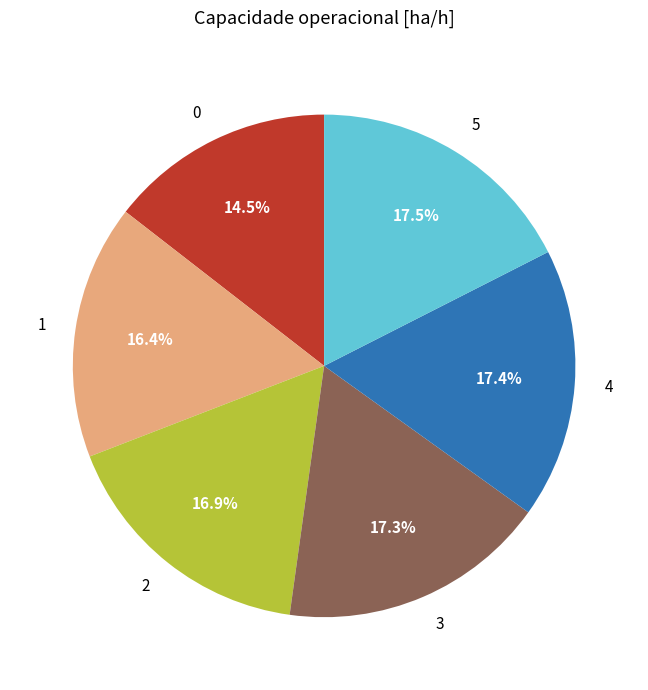

What percentage is the 4 slice, to the nearest percent?

17%